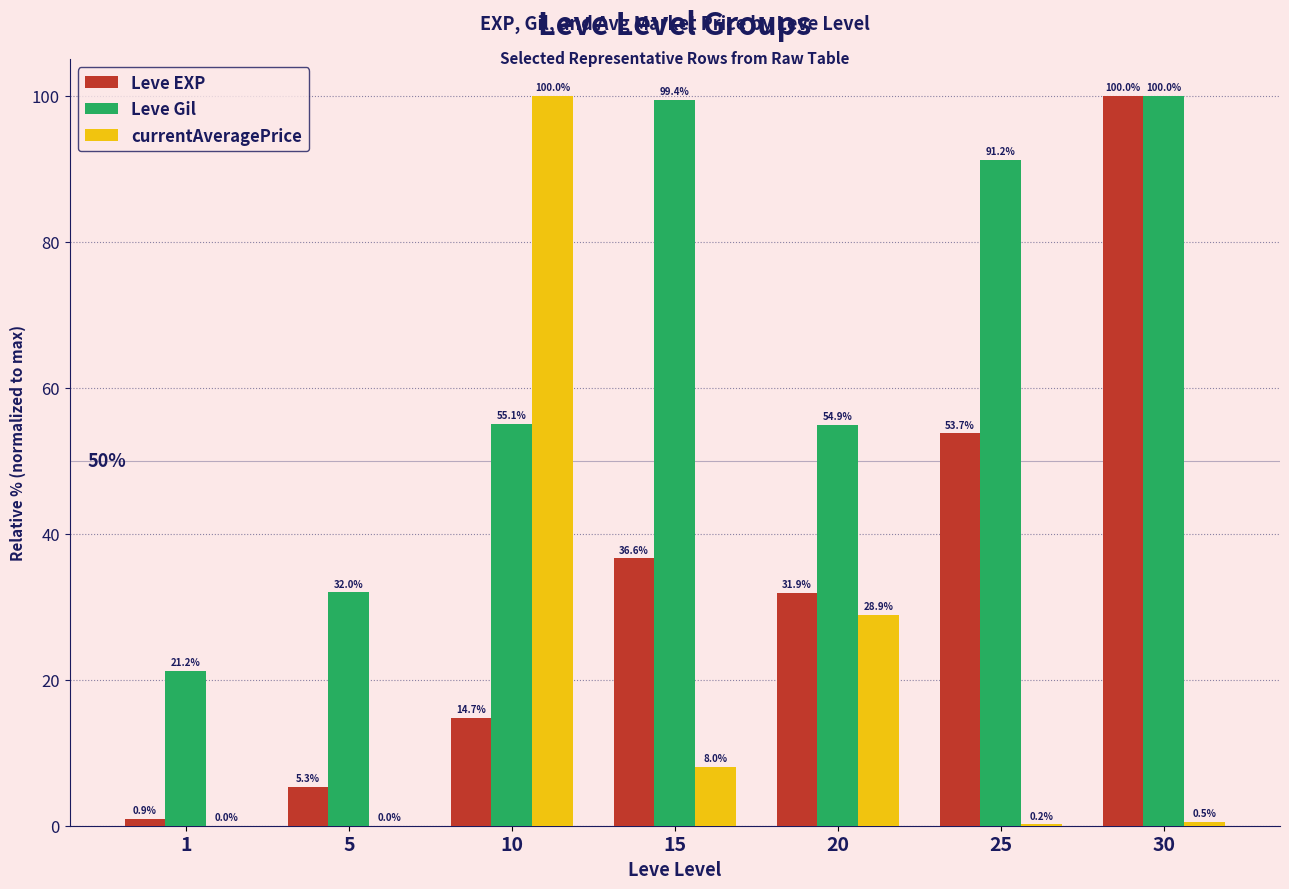

At which category is the sum across all series the highest?

30